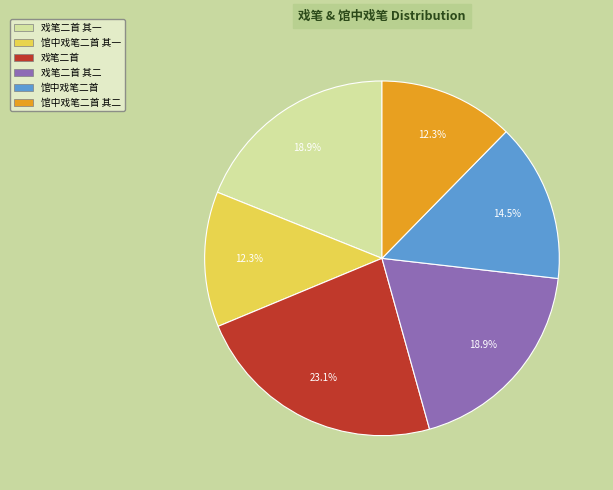

Do 馆中戏笔二首 其一 and 戏笔二首 其二 together represent more than half of the pie?

No